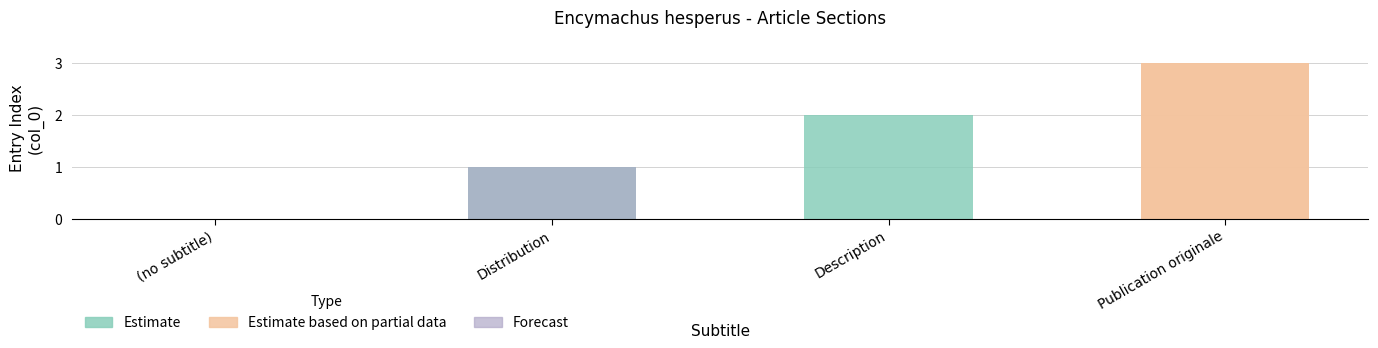

What is the difference between the maximum and minimum values?

3